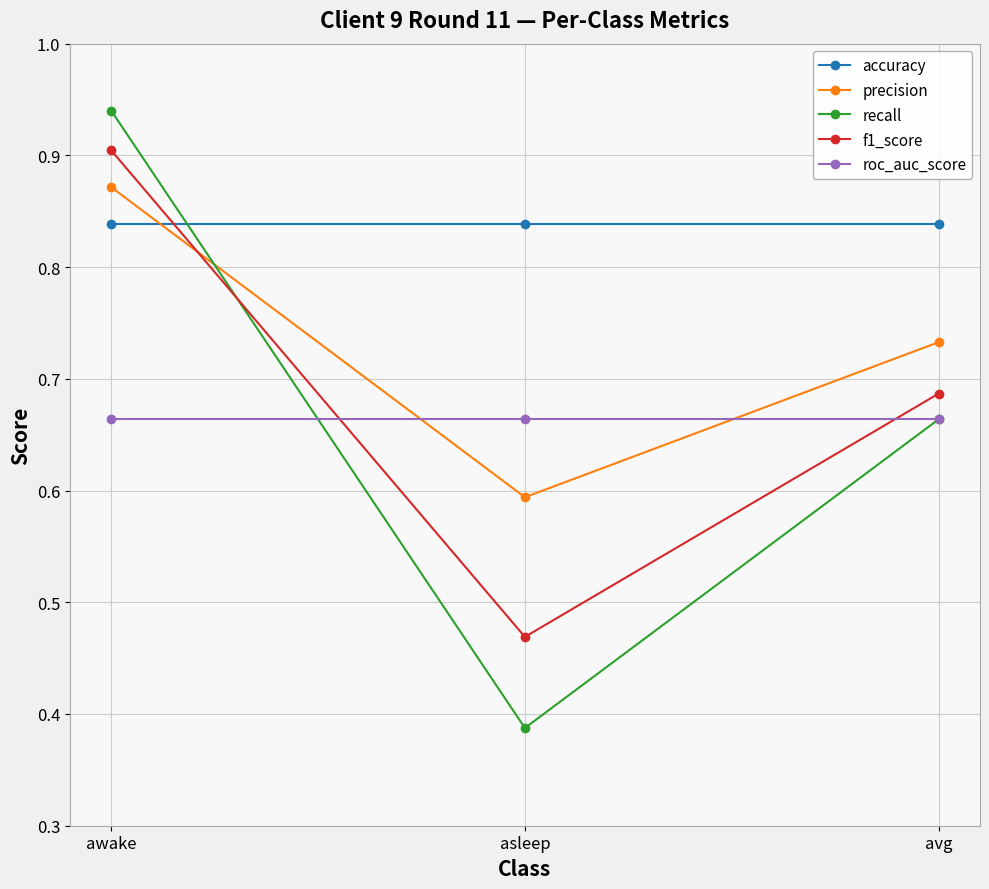

How many precision values are between 0 and 1?

3